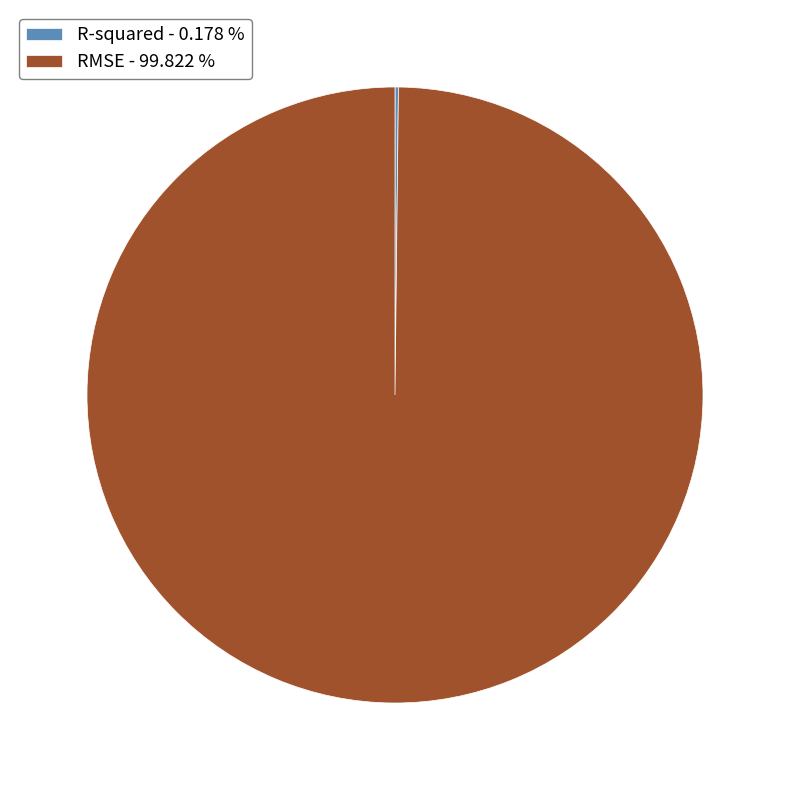

Is there a majority slice in this chart?

Yes